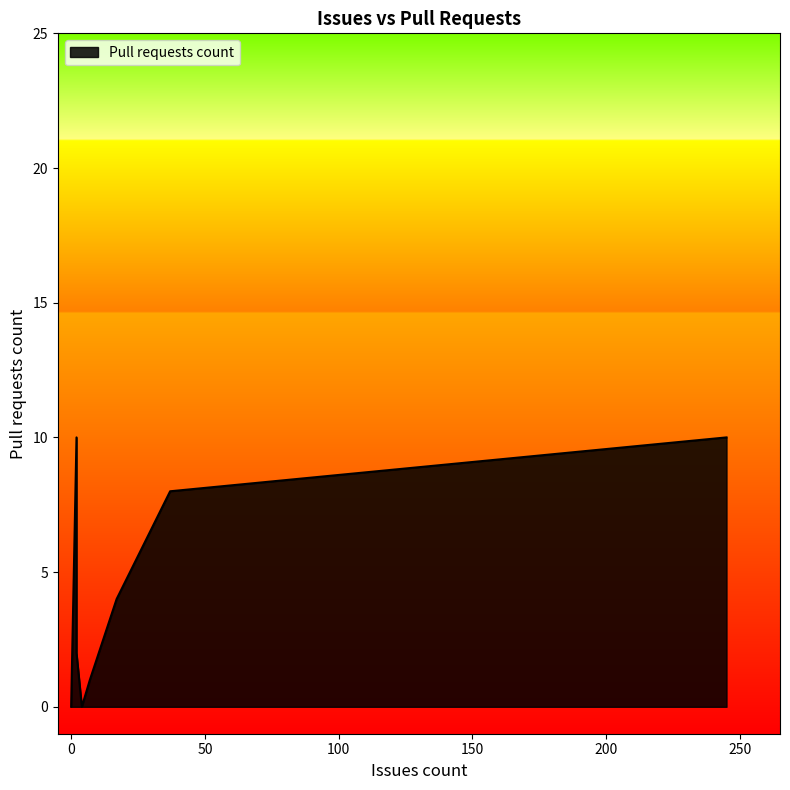

Which has a higher value, 0 or 17?

17